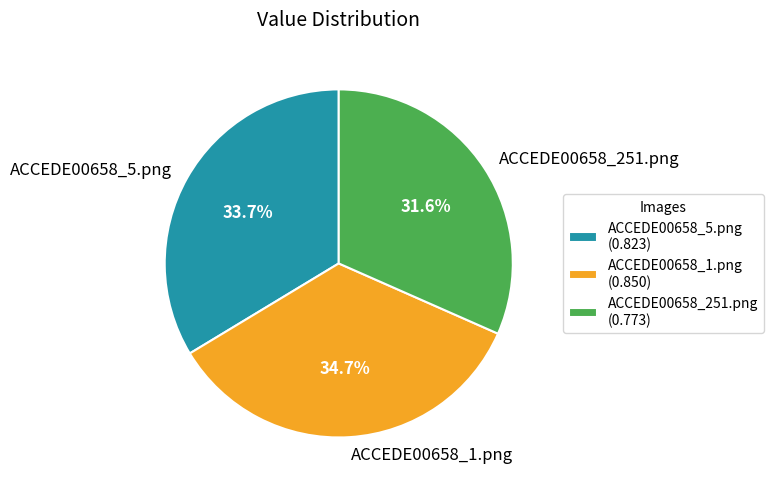

Is ACCEDE00658_251.png the majority of the pie?

No